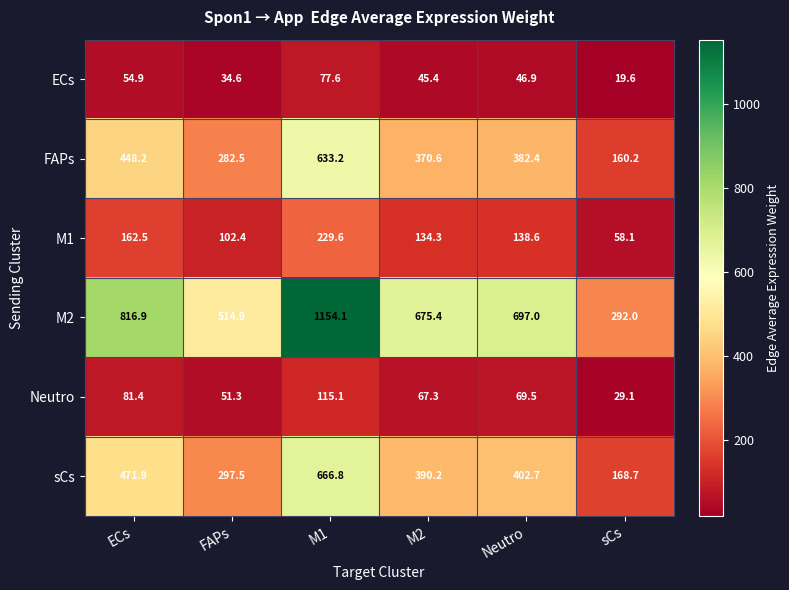

True or false: ECs has a value of 34.6 at FAPs.

True